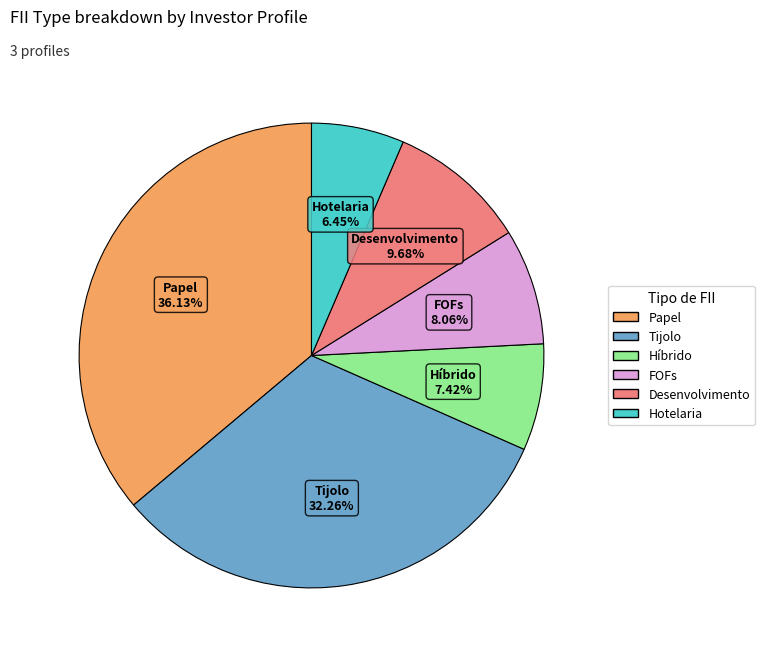

Is there a majority slice in this chart?

No